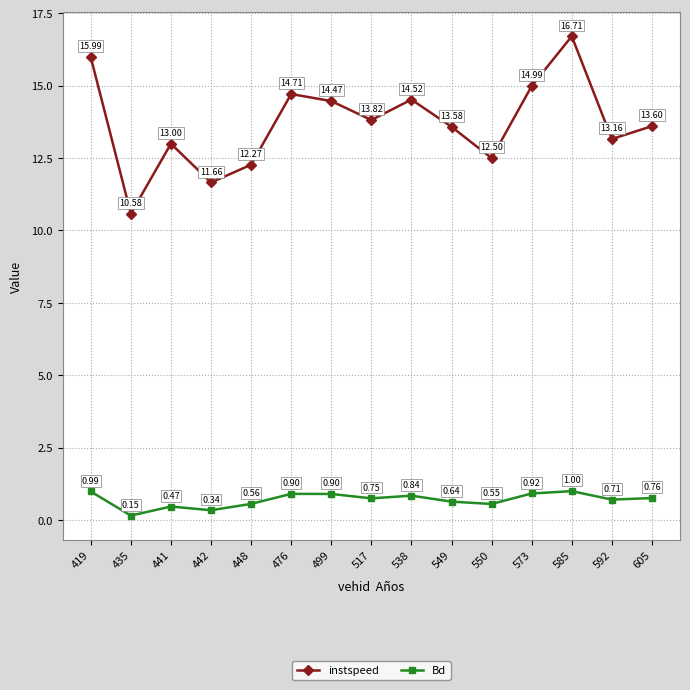

Rank the series by their maximum value, from lowest to highest.

Bd, instspeed